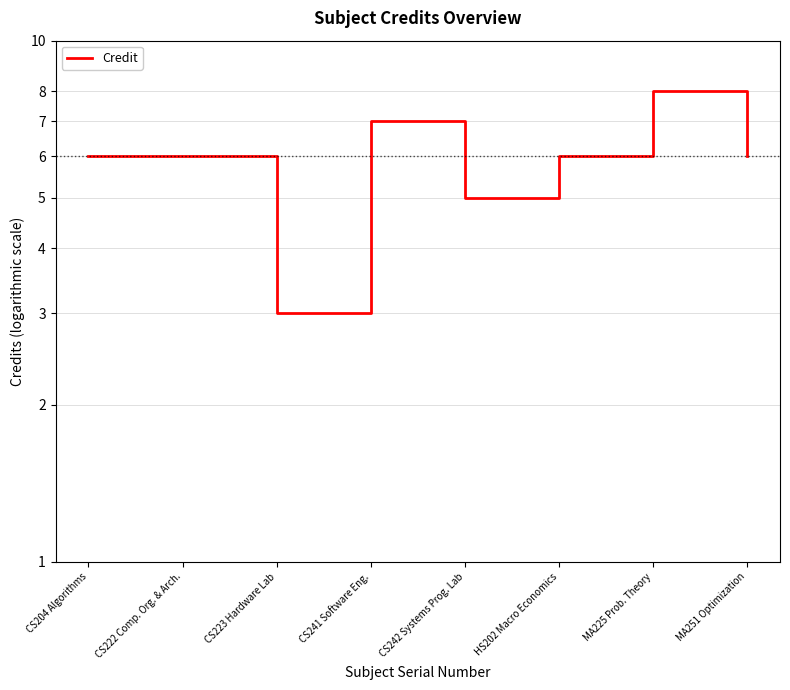

How many interior local valleys (lower than both neighbors) does the data have?

2